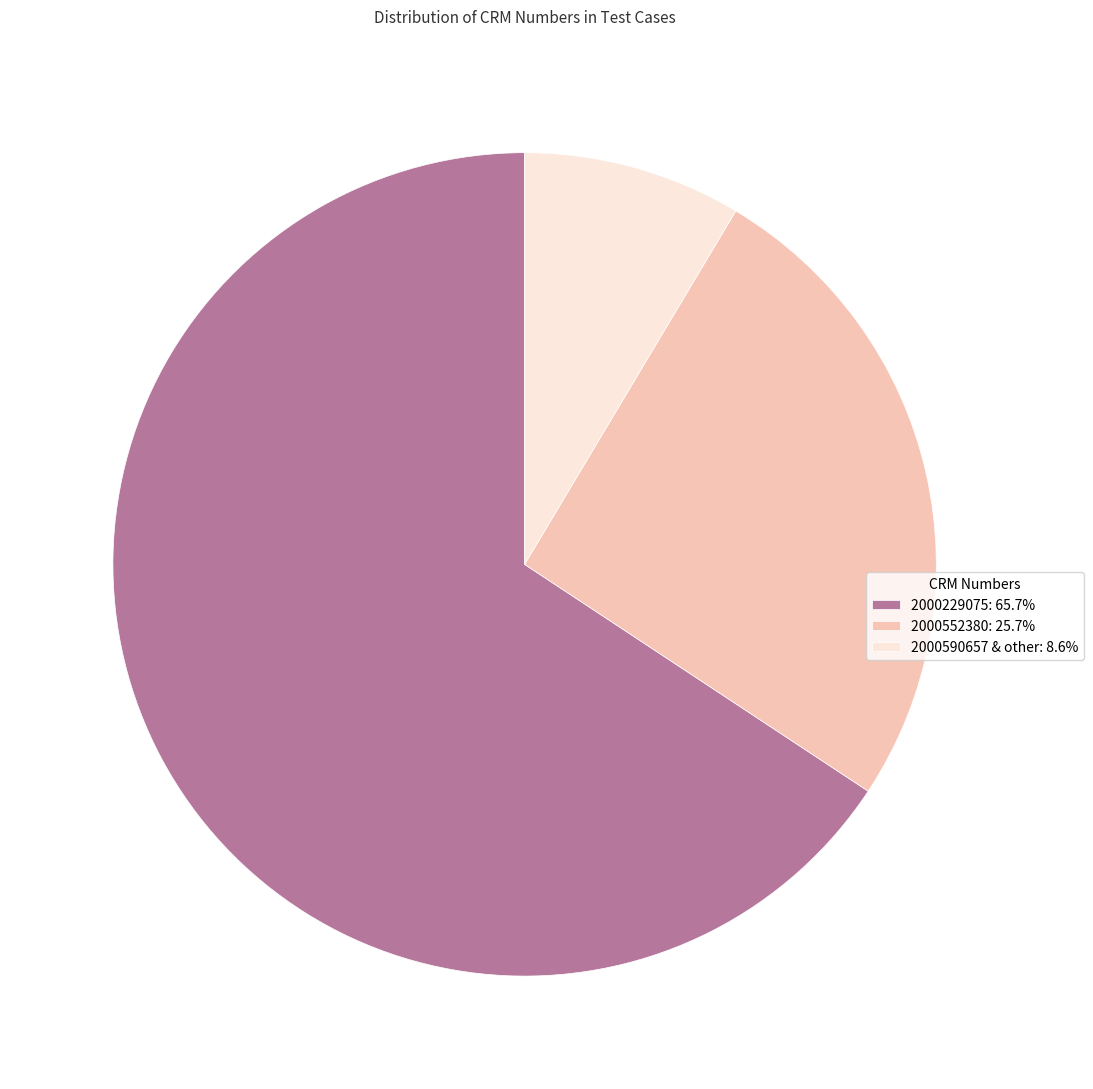

Does 2000552380: 25.7% represent more than half of the total?

No